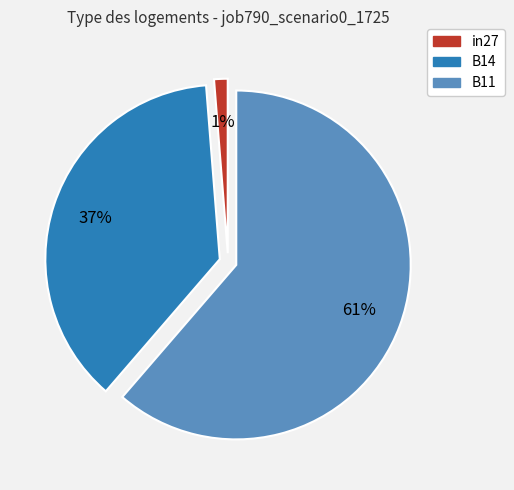

True or false: in27 accounts for 1% of the total.

True